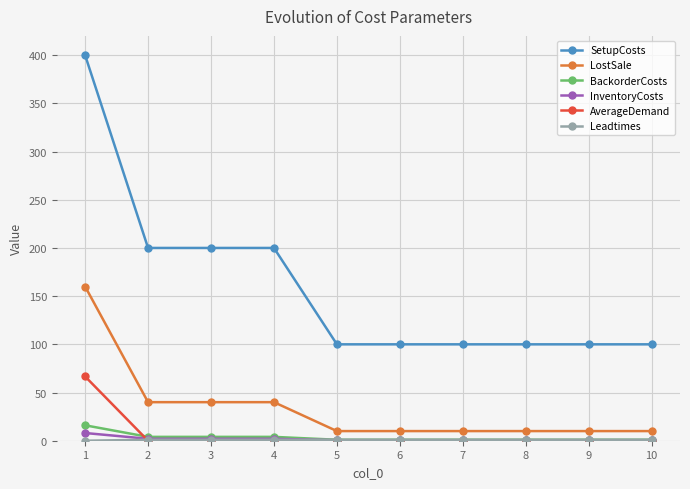

Is it true that LostSale equals 40.0 at 2?

True